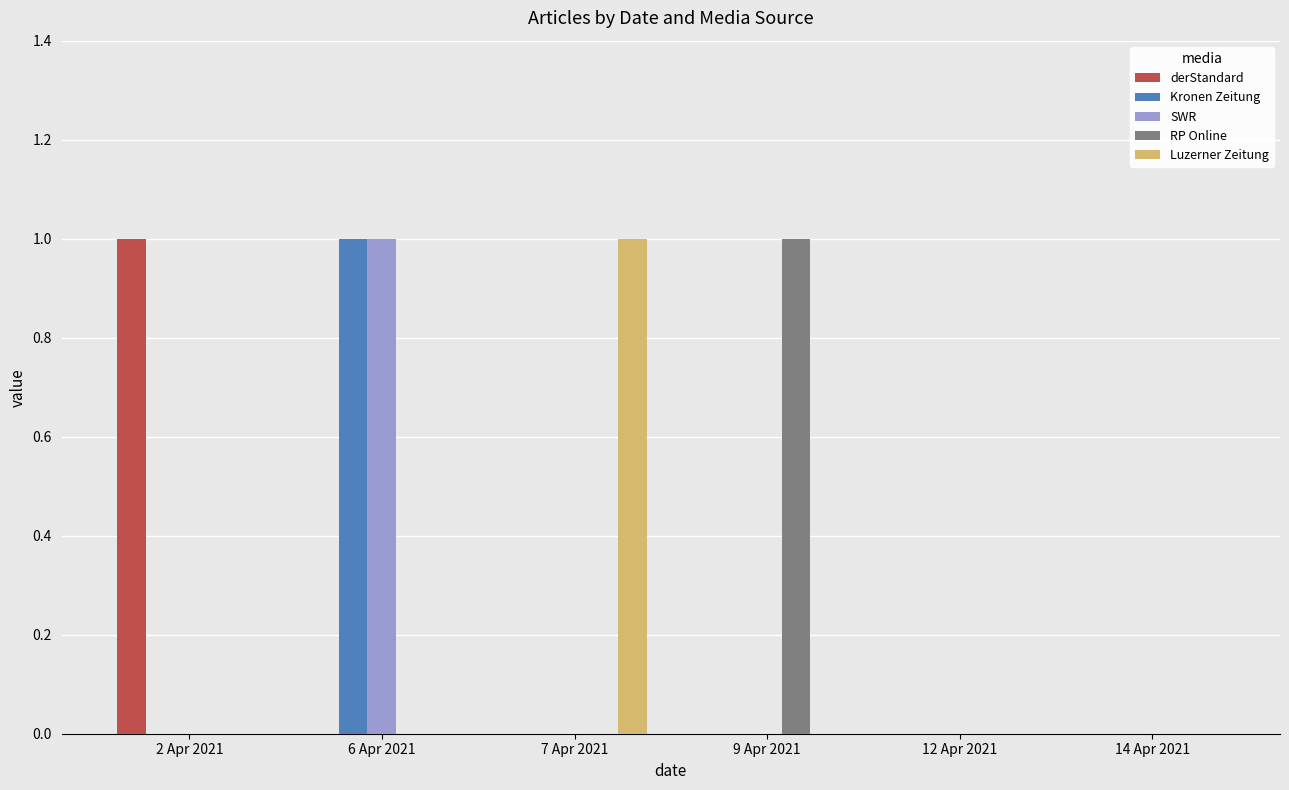

The value of Kronen Zeitung at 9 Apr 2021 is 0. True or false?

True